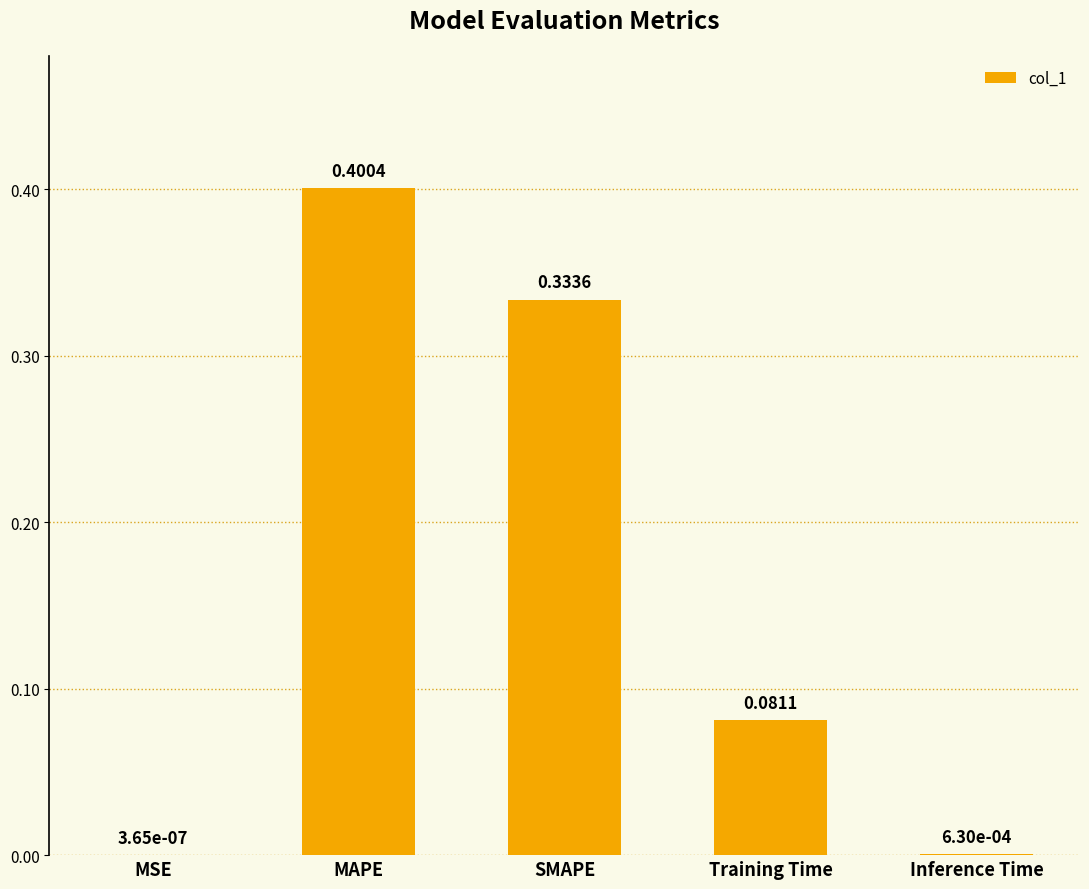

Which category has the highest value across all series?

MAPE